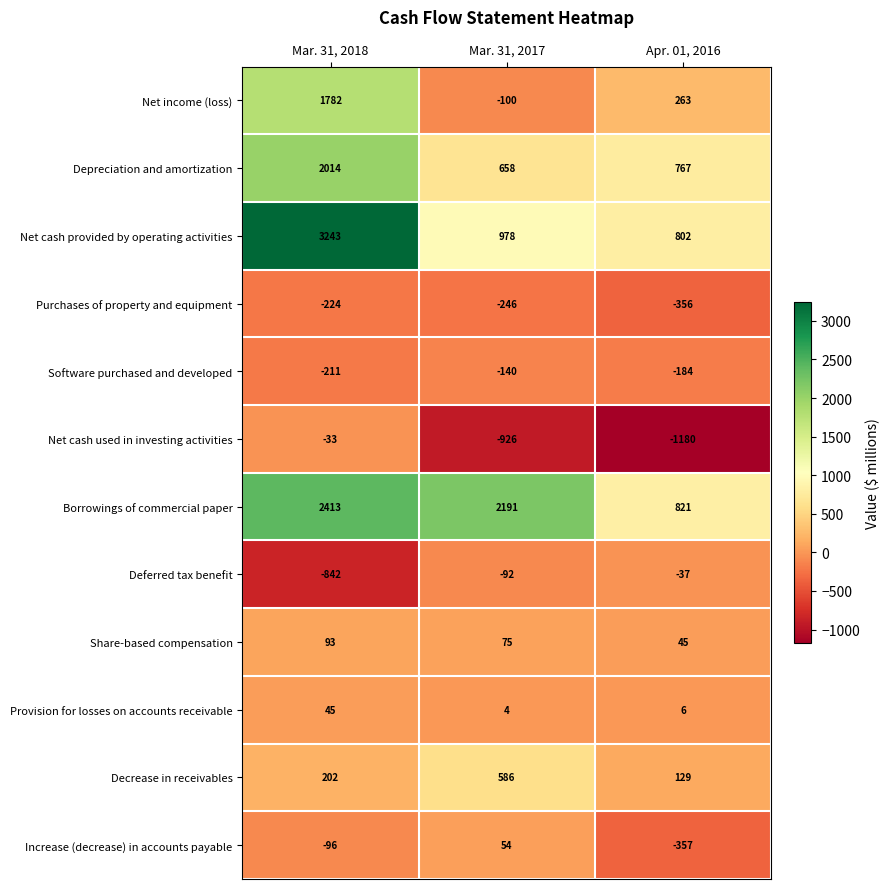

At which category does the chart reach its peak across all series?

Mar. 31, 2018